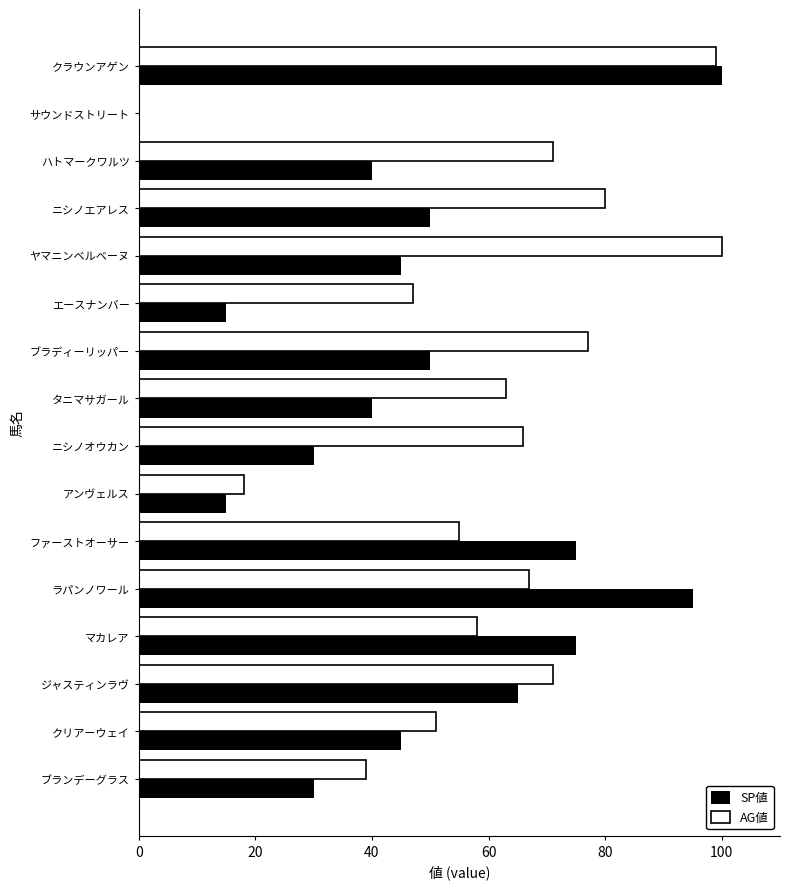

Count the number of categories in the chart.

16